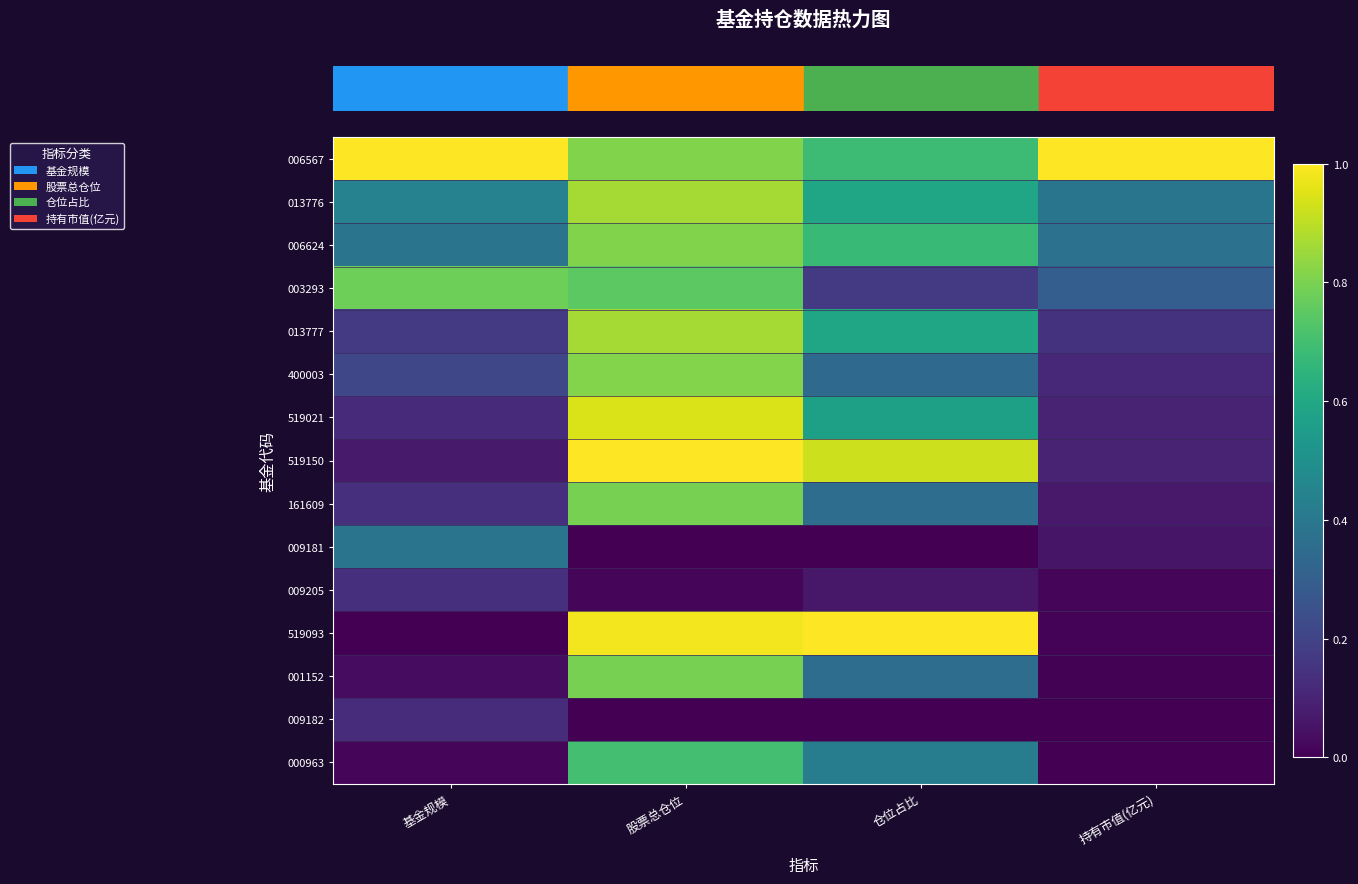

What is the total value across all series at 基金规模?

4.0